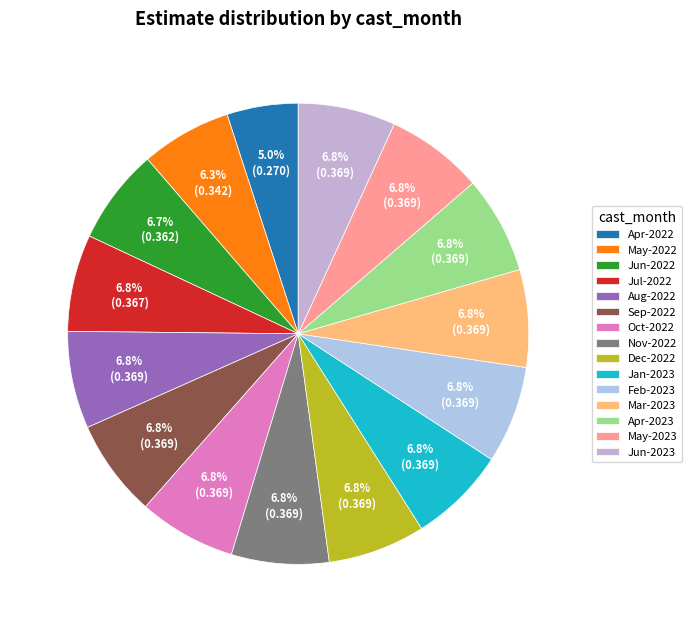

How many segments does this pie chart have?

15